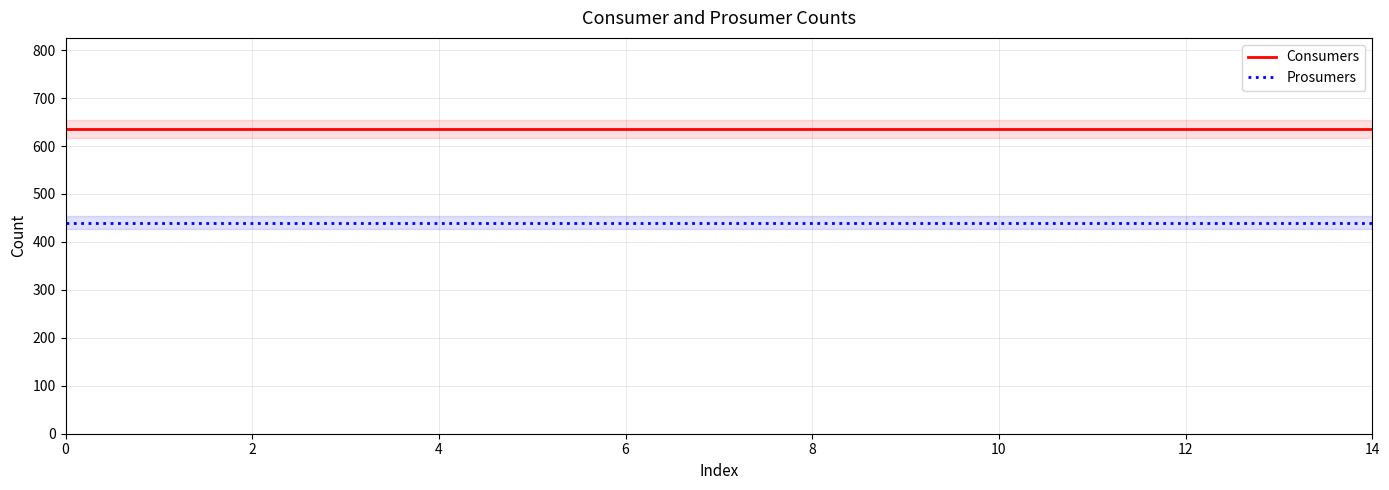

What is the sum of all Prosumers values?

6600